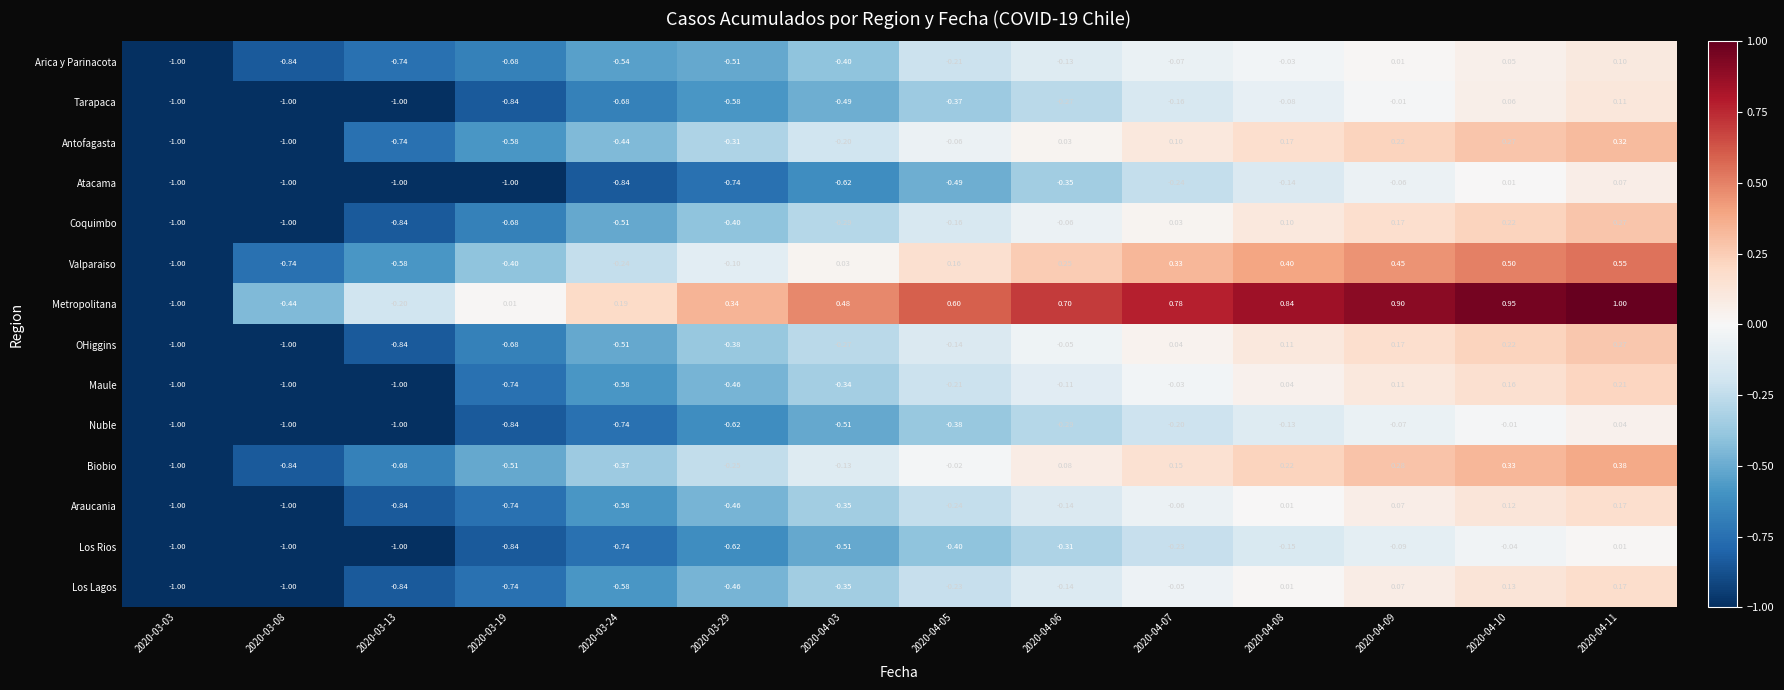

Which series has the largest range (max minus min)?

Metropolitana